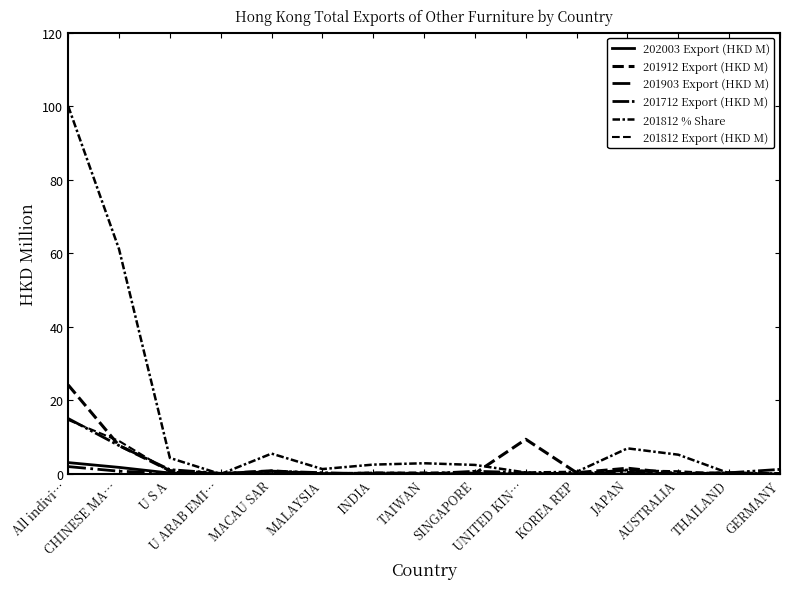

How many lines are shown in the chart?

6